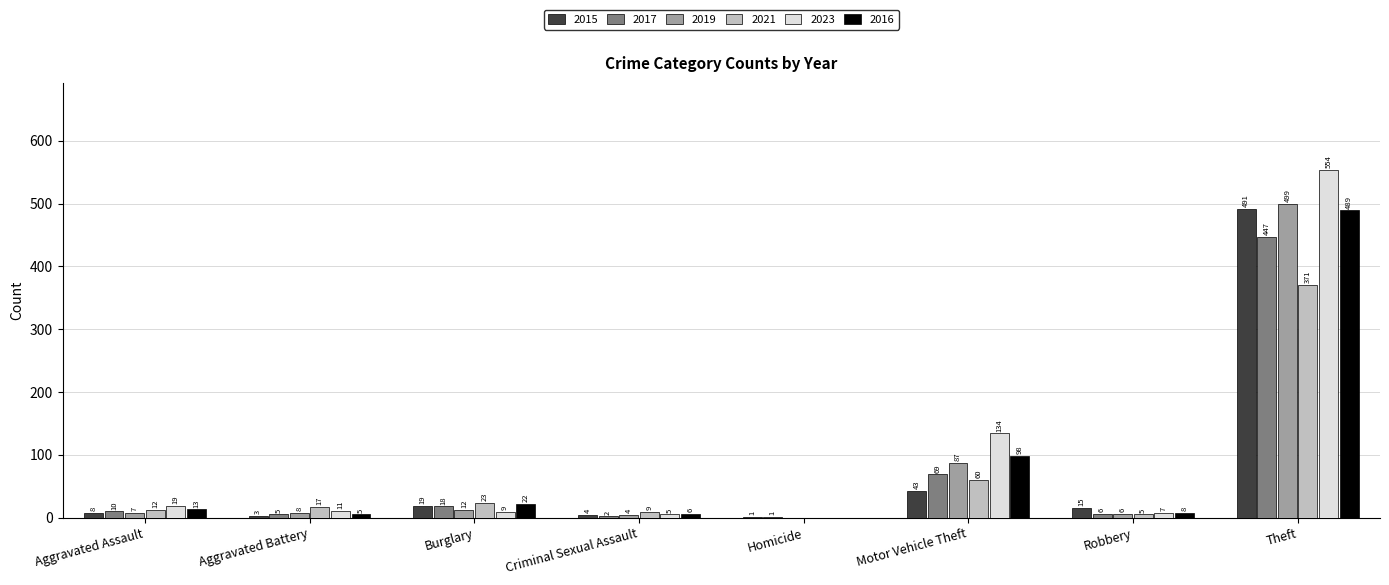

Which series has the largest total across all categories?

2023